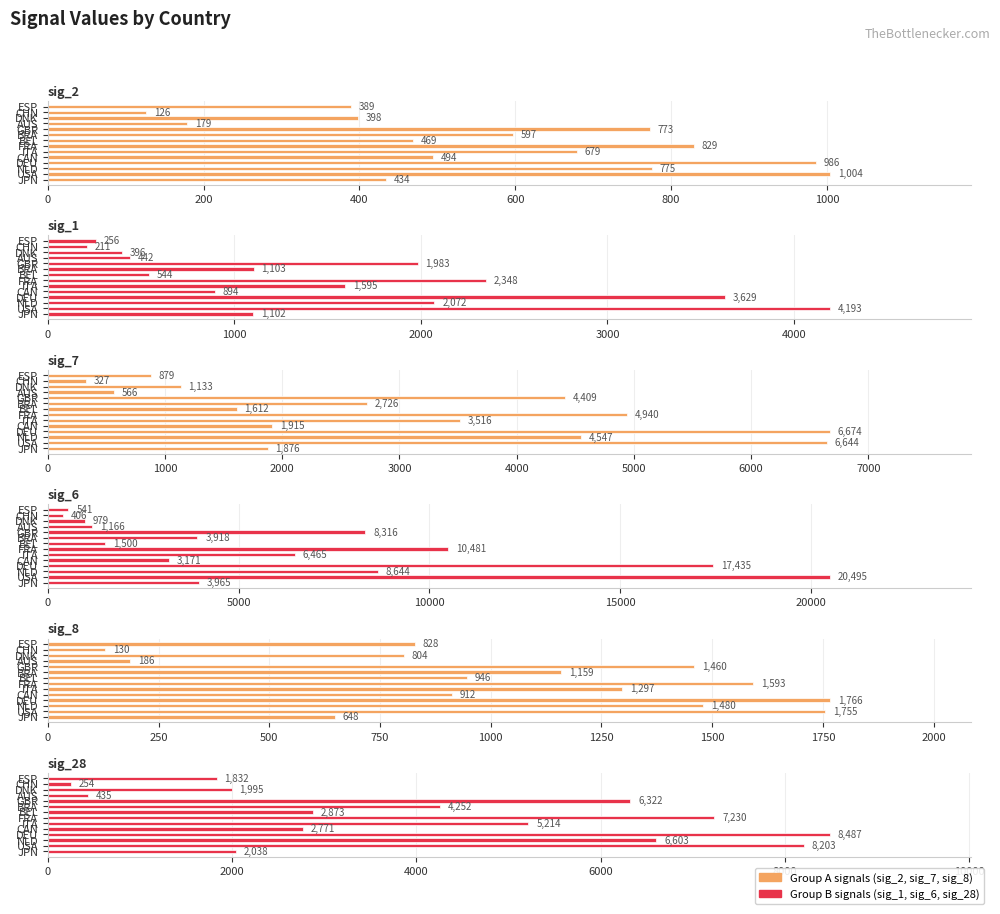

What is the label of the 14th bar from the left?

ESP